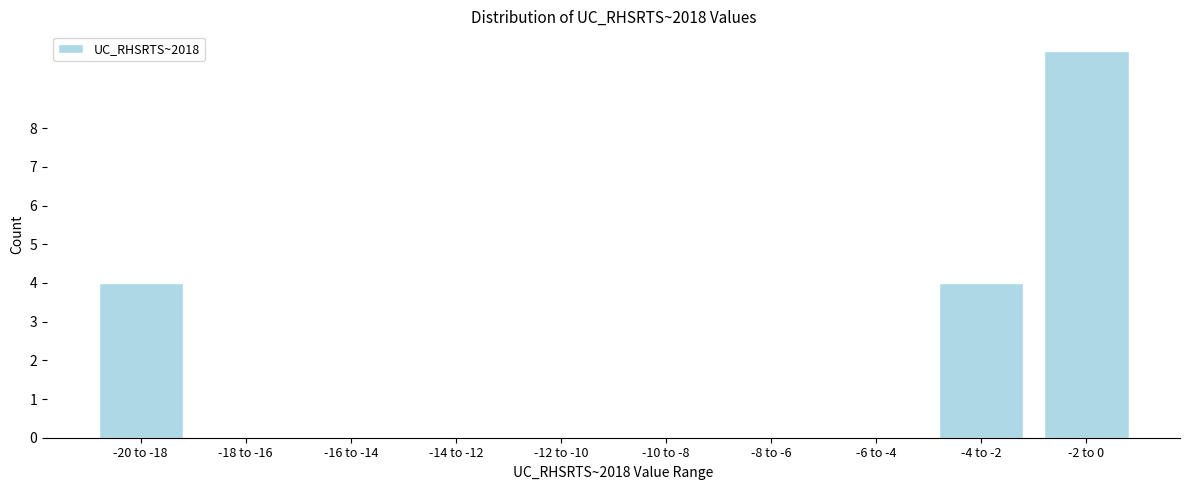

Reading right to left, transcribe all the data shown in this chart.

-2 to 0=10	-4 to -2=4	-6 to -4=0	-8 to -6=0	-10 to -8=0	-12 to -10=0	-14 to -12=0	-16 to -14=0	-18 to -16=0	-20 to -18=4